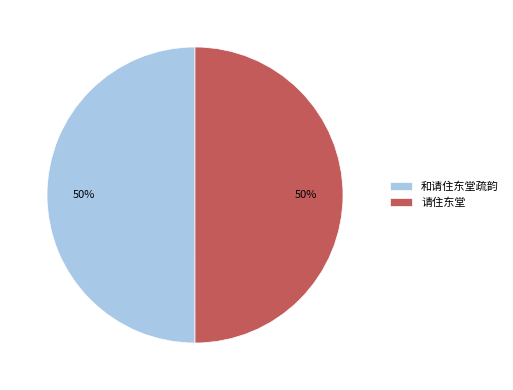

The 和请住东堂疏韵 slice represents 50% of the pie. True or false?

True